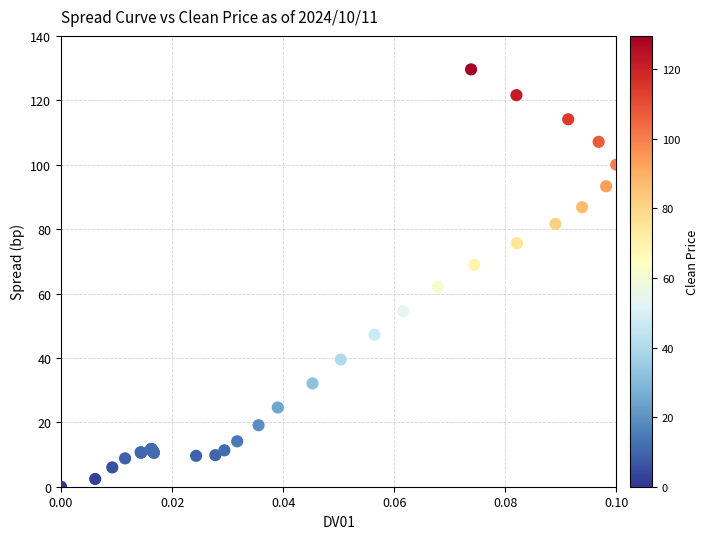

What Y value in the scatter plot is closest to 64?

62.1